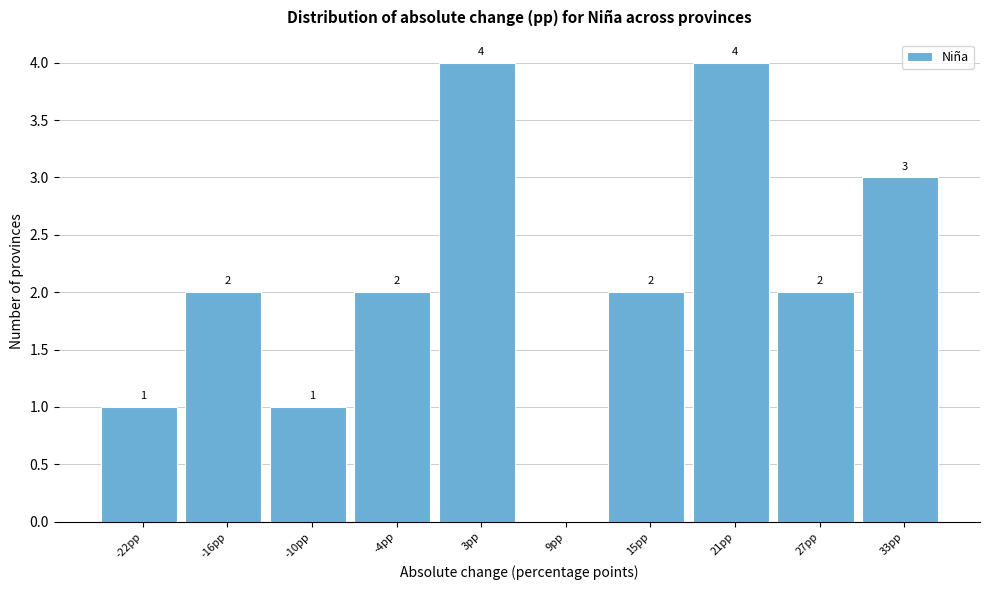

Reading right to left, transcribe all the data shown in this chart.

33pp=3	27pp=2	21pp=4	15pp=2	9pp=0	3pp=4	-4pp=2	-10pp=1	-16pp=2	-22pp=1